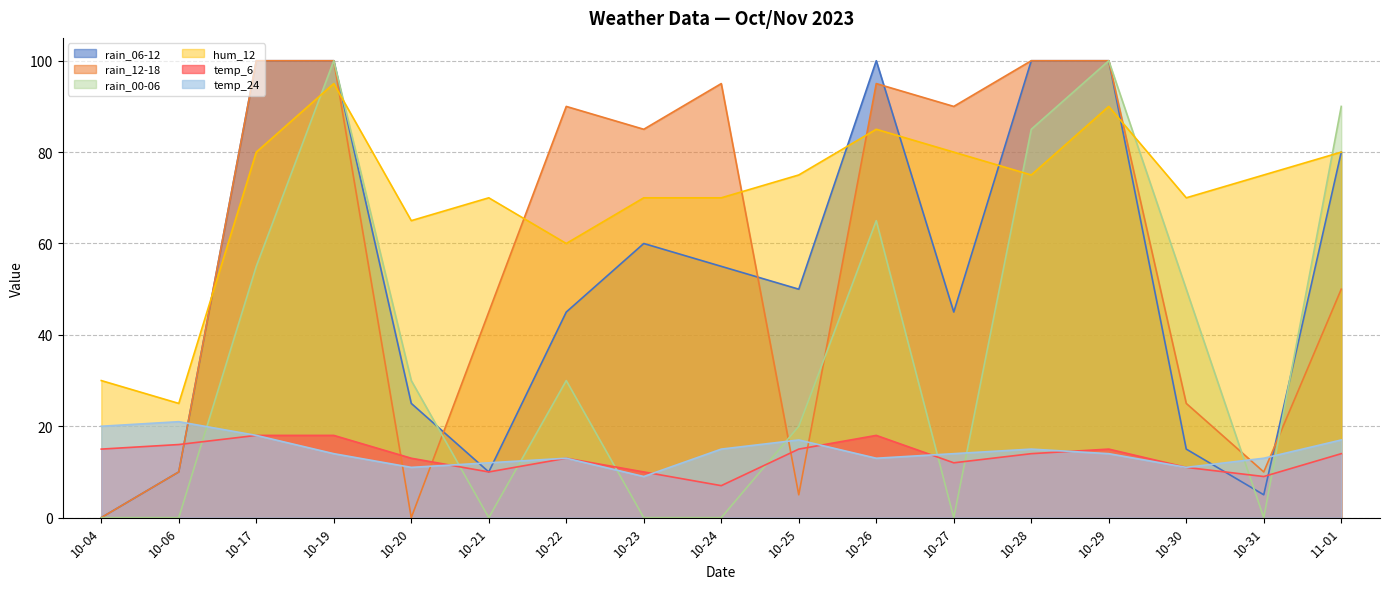

True or false: rain_06-12 has more than 2 points higher than both neighbors.

False